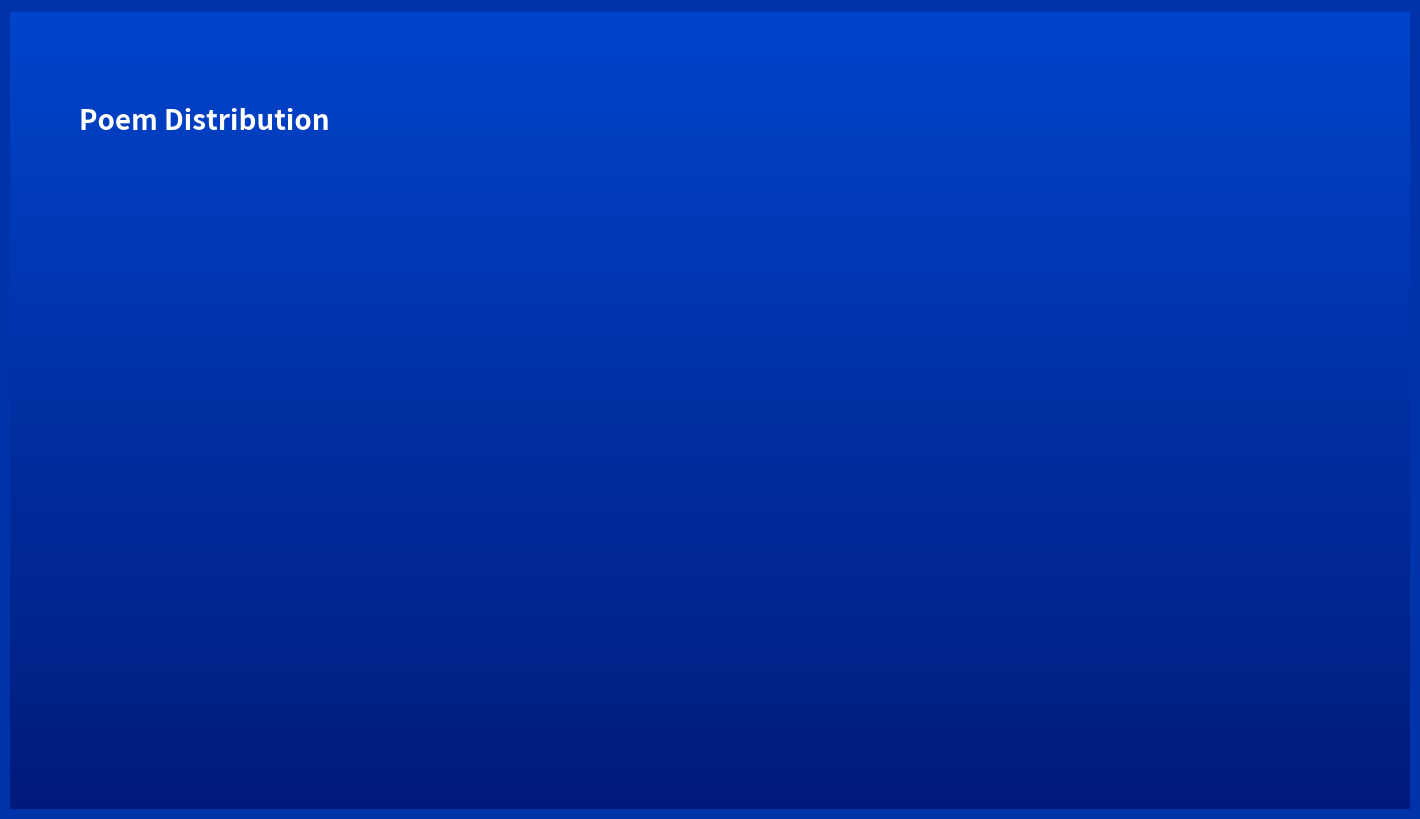

Is the sum of 嘉祐六年八月十五日赐林悦 其一 and 嘉祐六年八月十五日赐林悦 其二 greater than half?

Yes